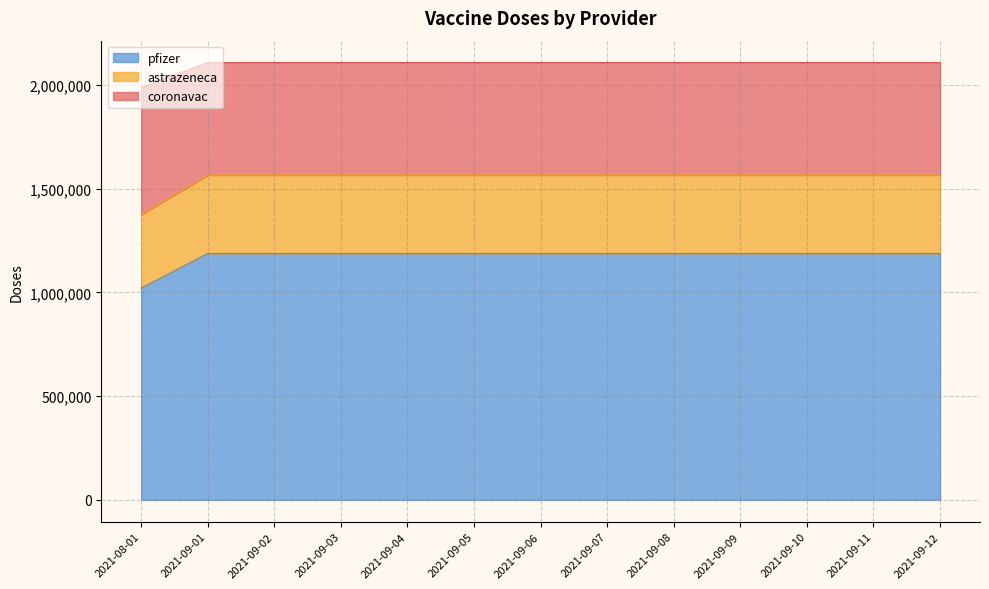

What are all the series names shown in the legend?

pfizer, astrazeneca, coronavac